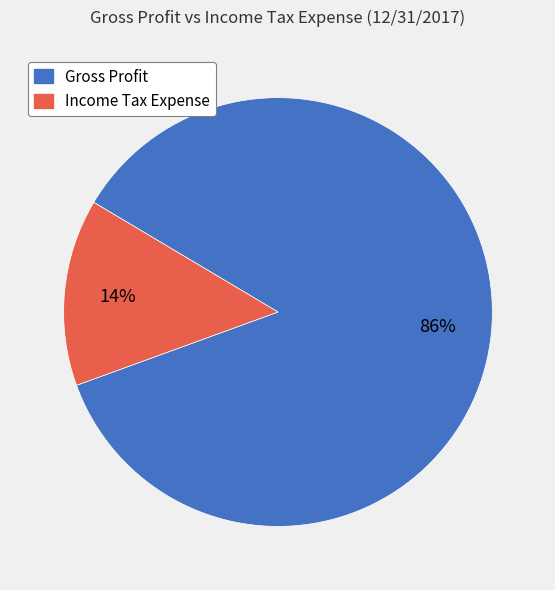

How many slices are in this pie chart?

2